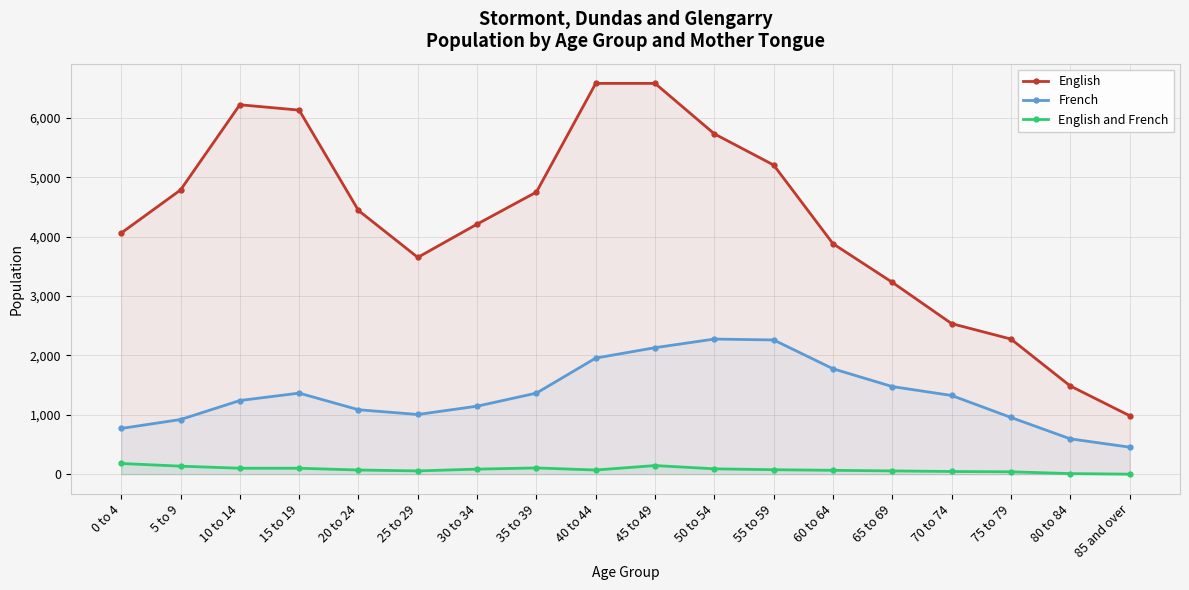

Count the number of categories in the chart.

18